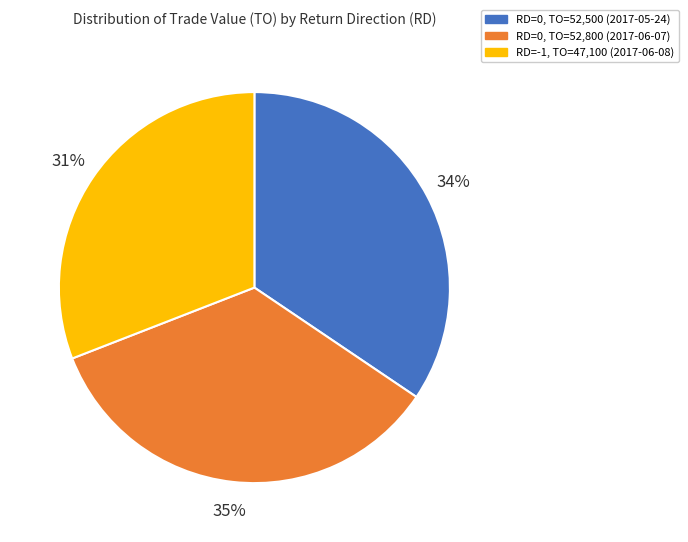

To the nearest percent, what is the average slice percentage?

33%